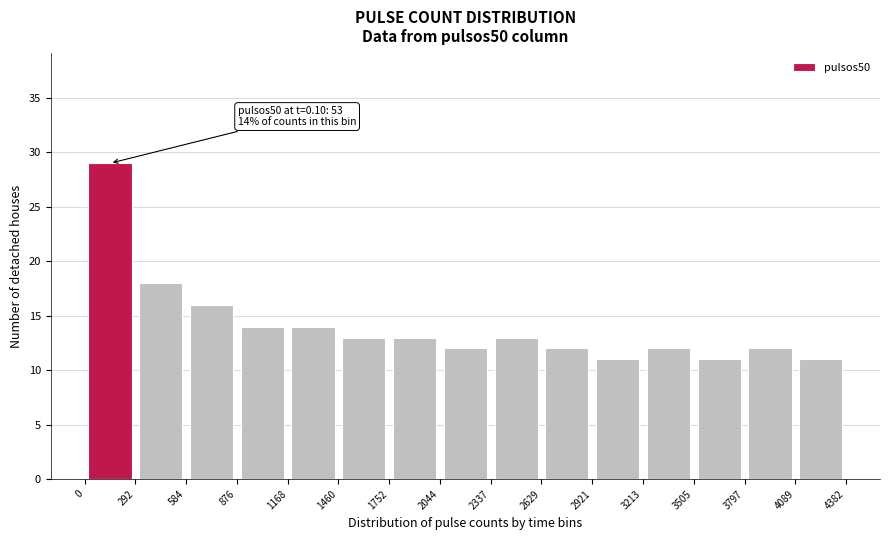

Over which range of the x-axis is the bar tallest?

0 to 292